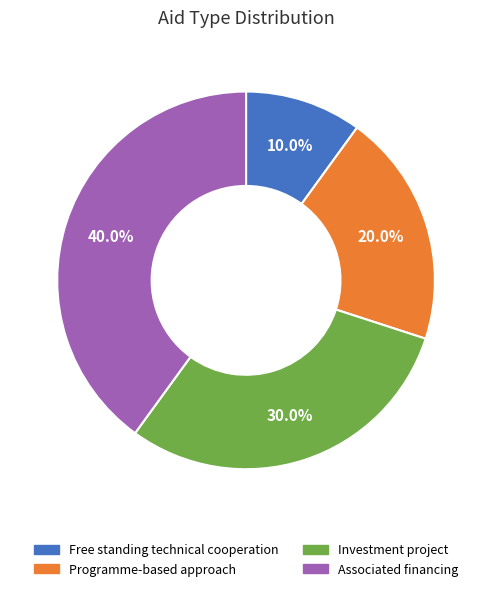

Is the sum of Free standing technical cooperation and Investment project greater than half?

No